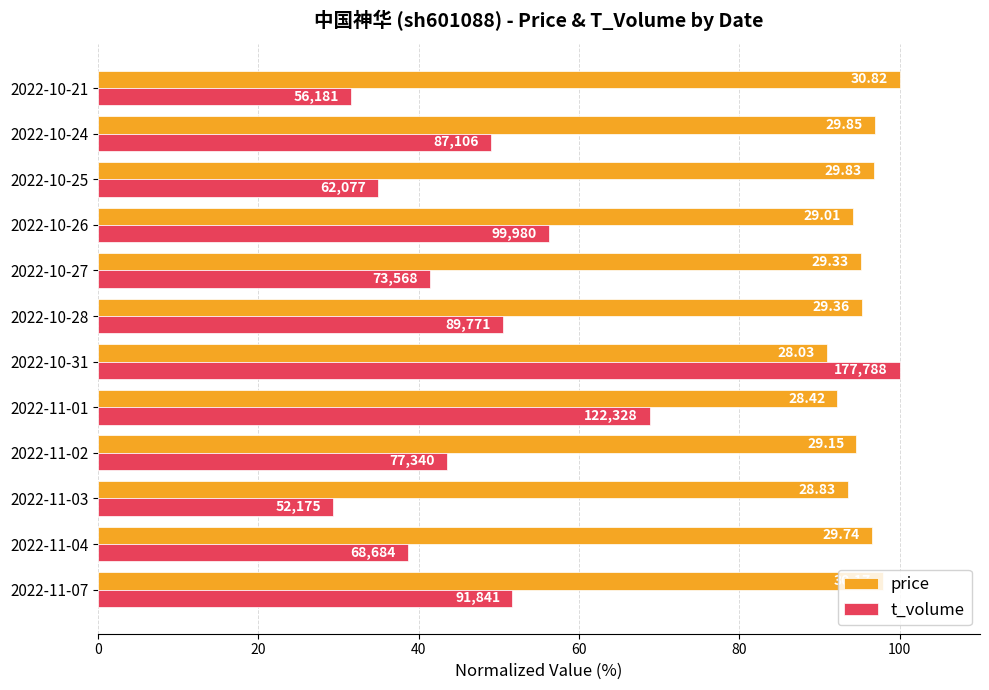

What are all the series names shown in the legend?

price, t_volume